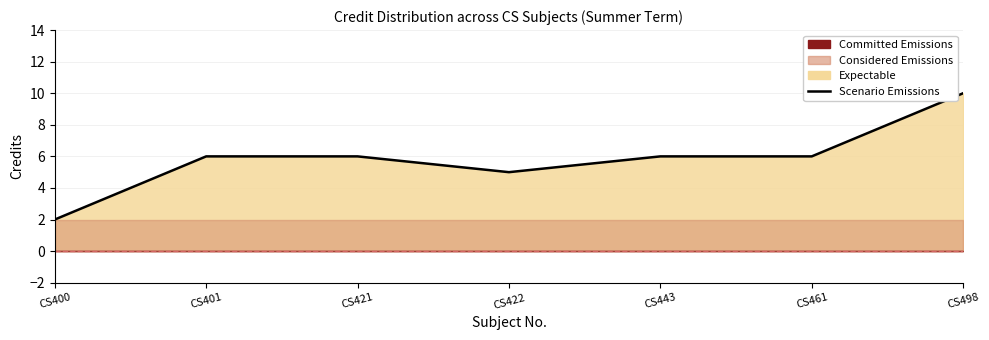

Reading left to right, list all the values displayed in this chart.

2	6	6	5	6	6	10